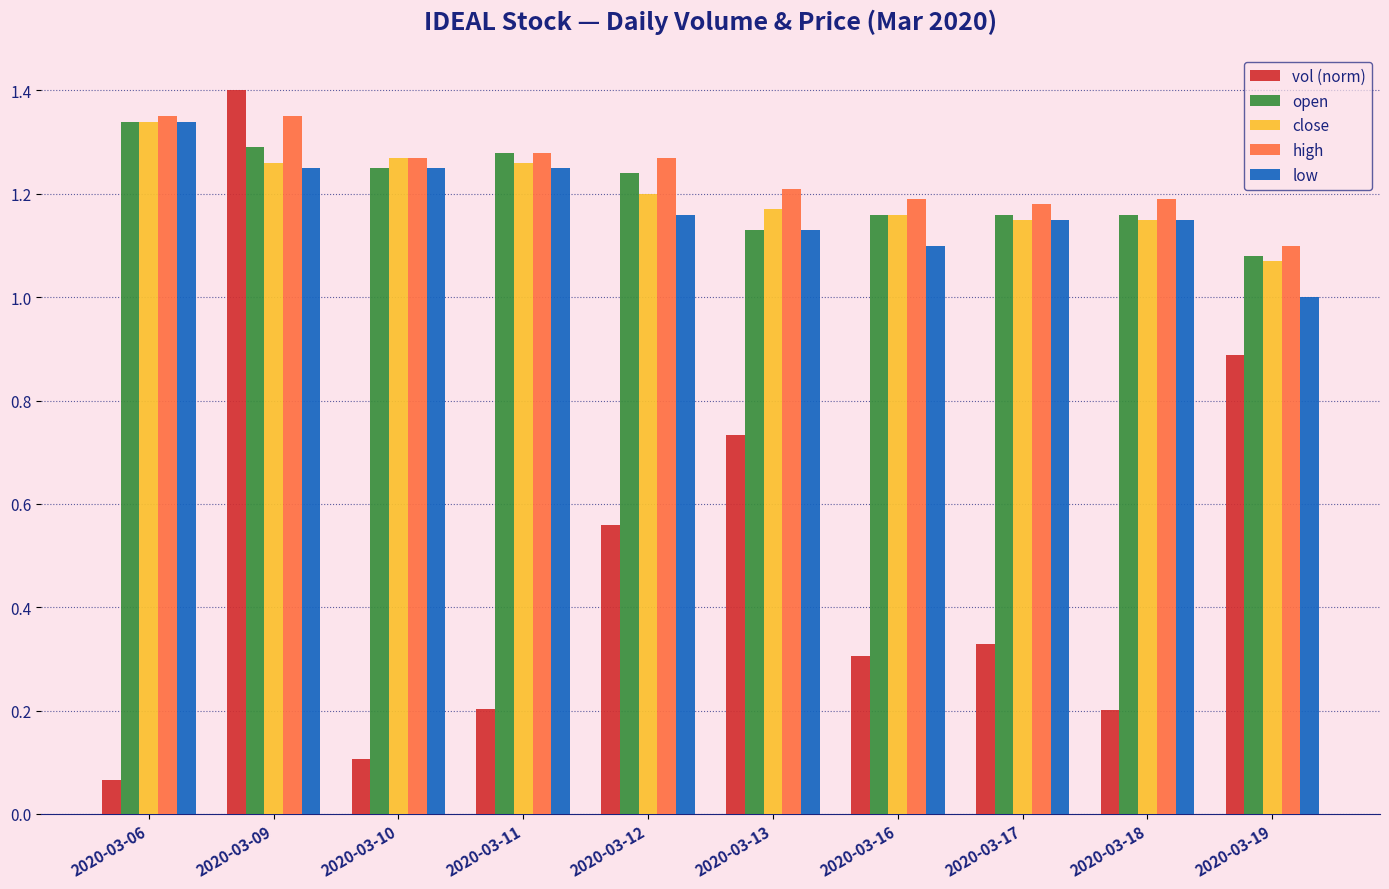

Between 2020-03-10 and 2020-03-13, which series saw the biggest shift?

vol (norm)